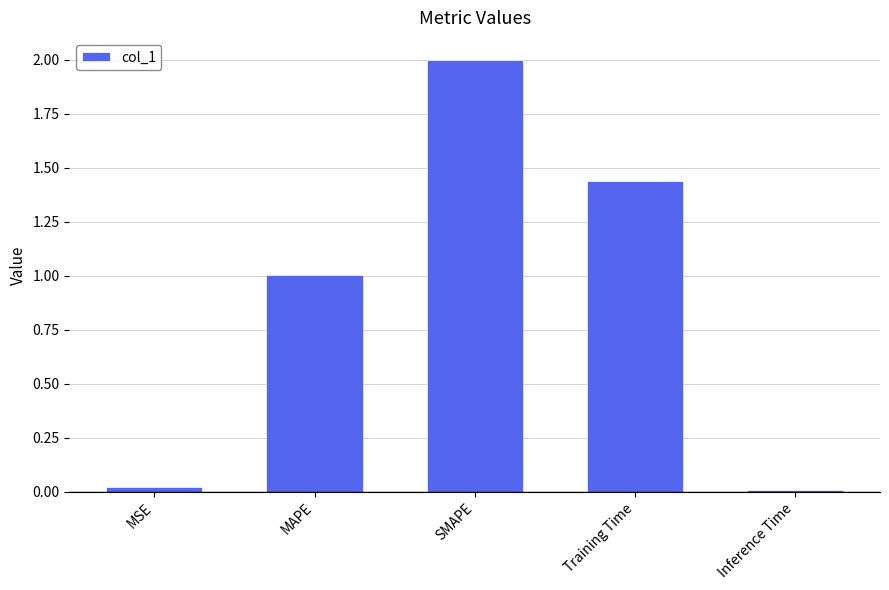

What position from the right is MSE?

5